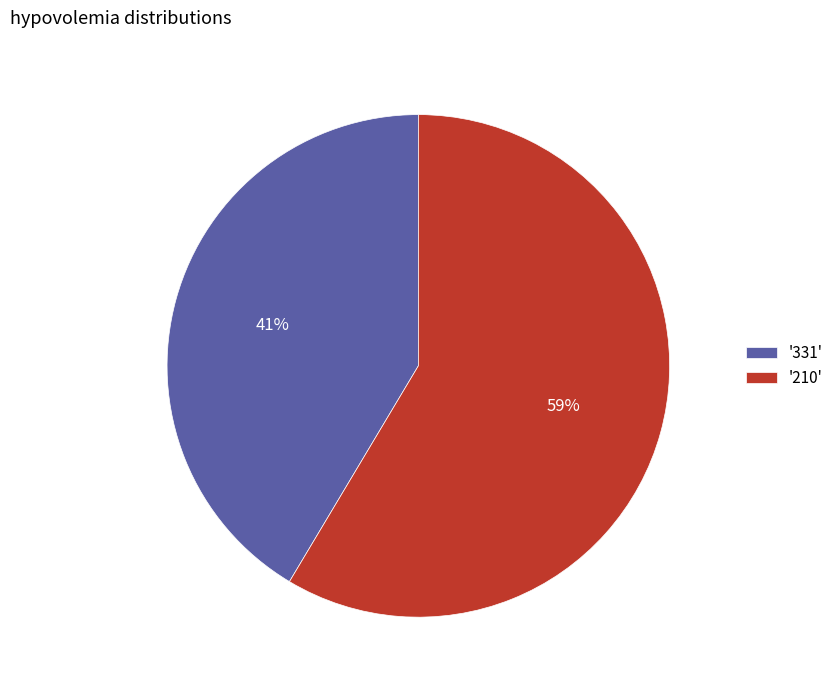

How many slices are in this pie chart?

2